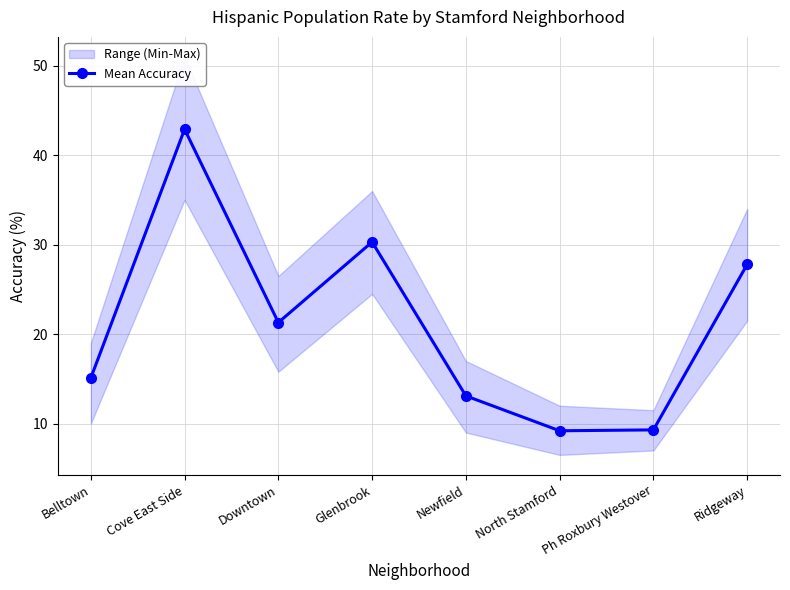

At which label is the value closest to 26?

Ridgeway